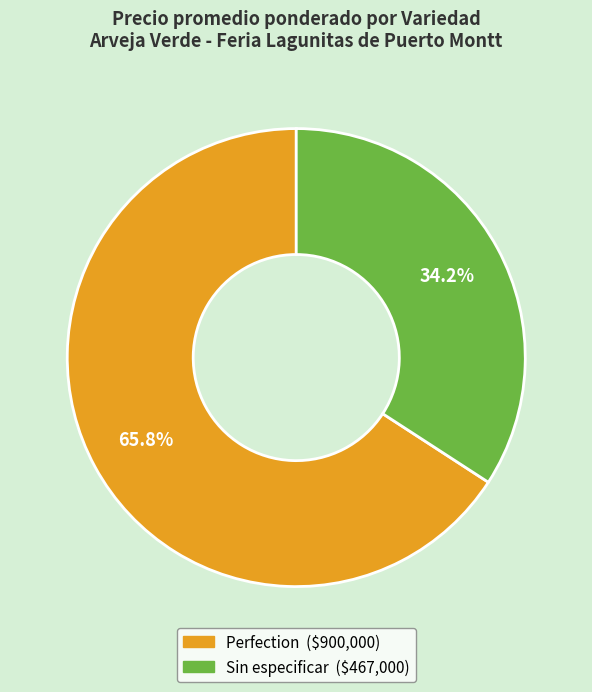

What is the total percentage of Sin especificar and Perfection?

100.0%